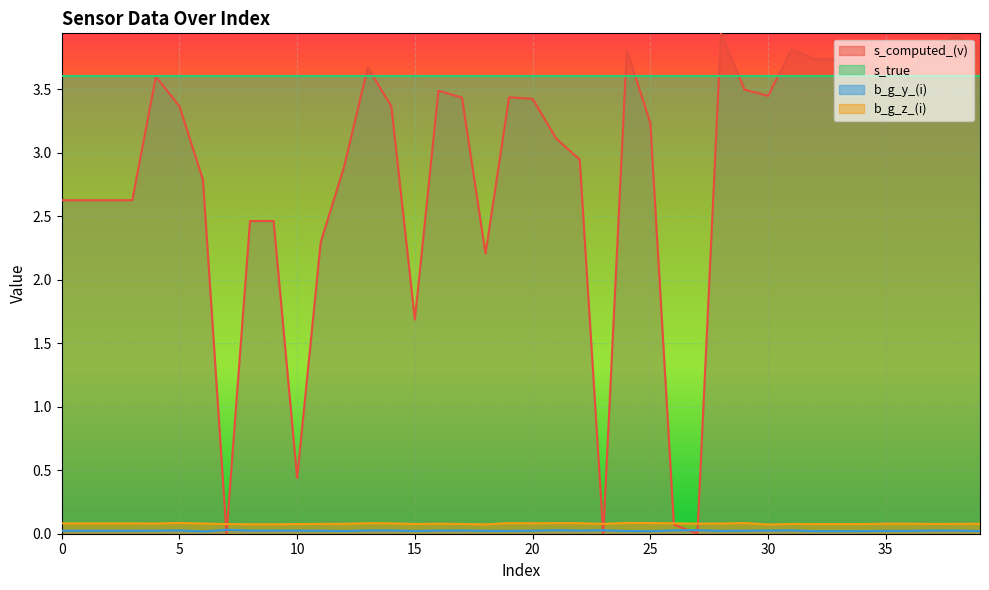

What is the value of the b_g_z_(i) point at the 21st from the left?

0.1